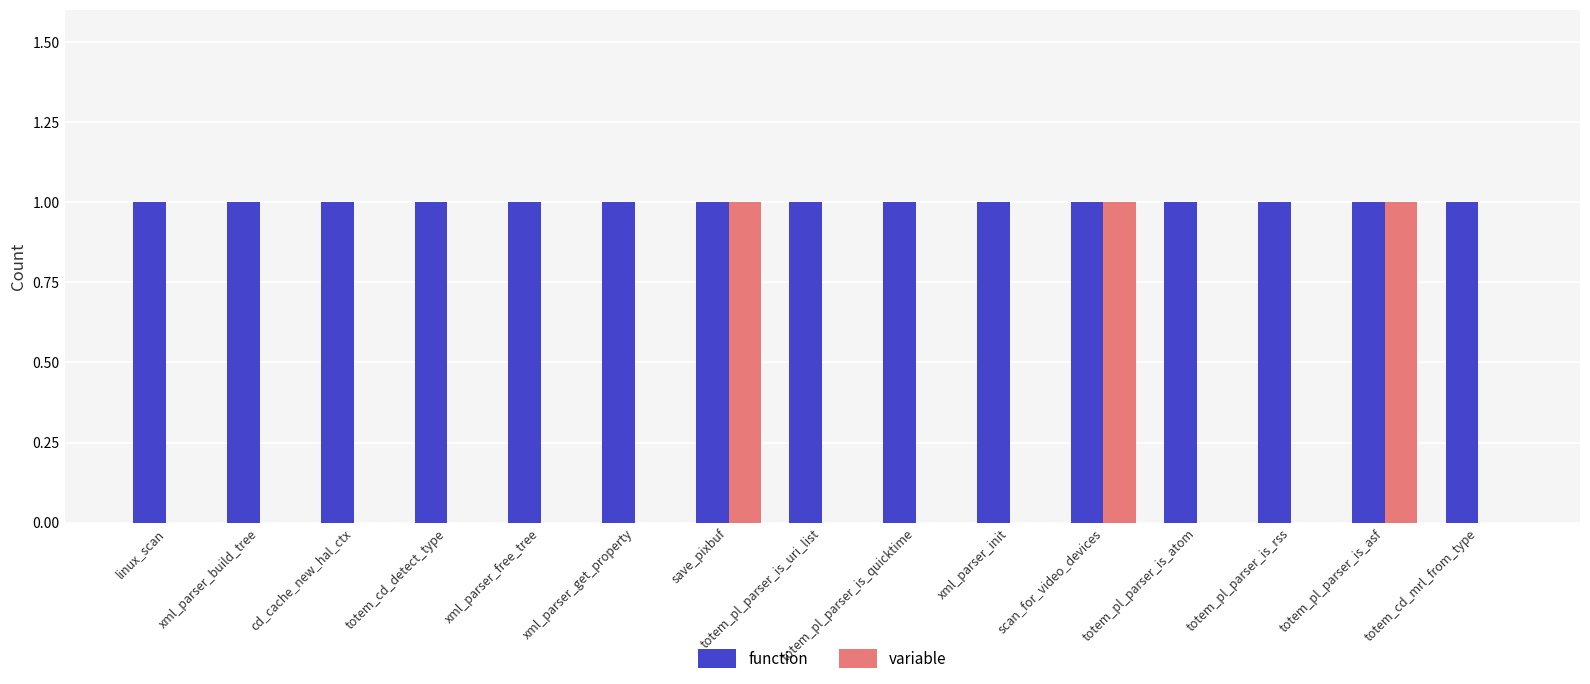

What is the approximate value of function at xml_parser_get_property?

1